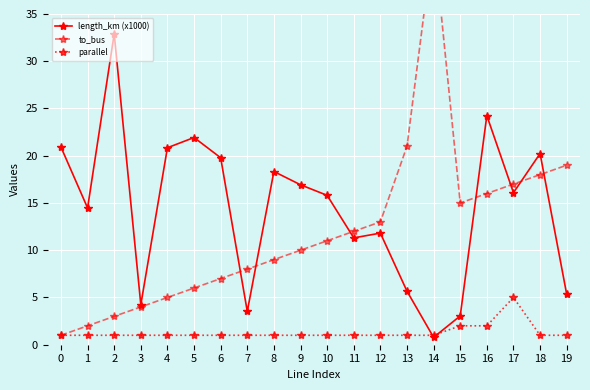

At which category is the sum across all series the highest?

14